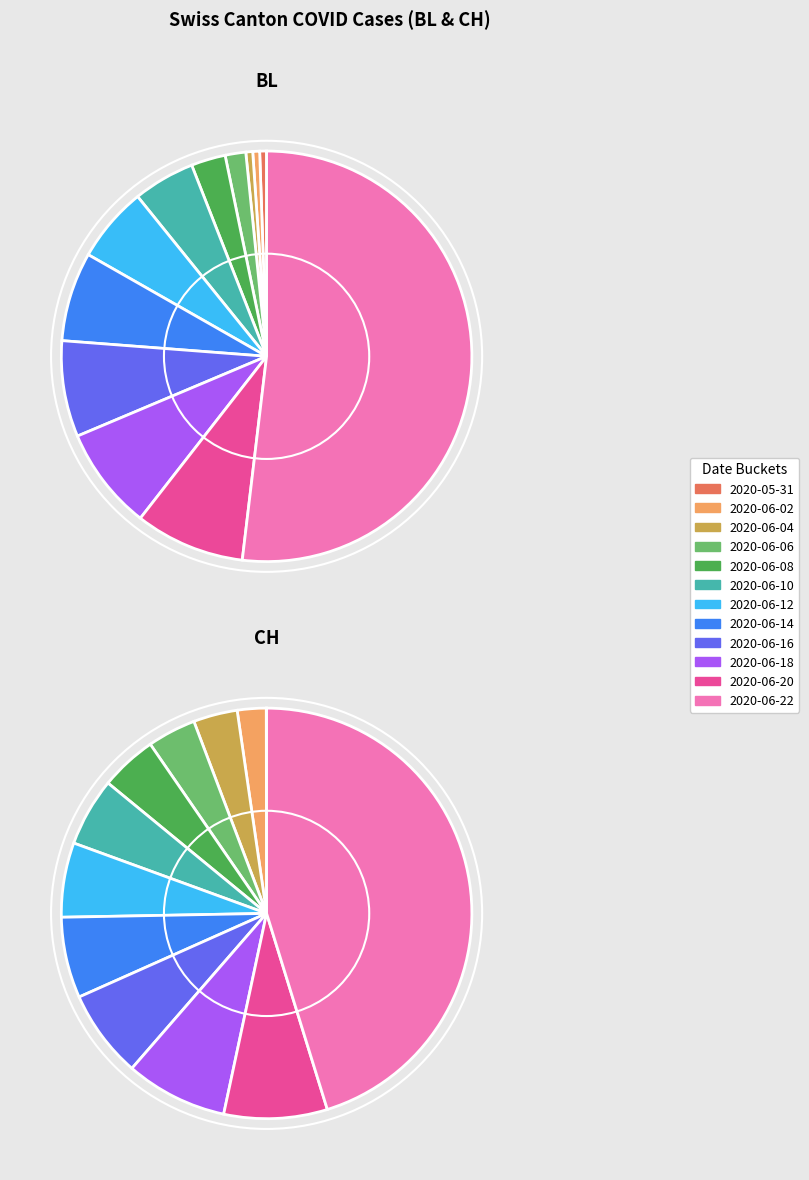

Combined, do 2020-06-27 and 2020-05-31 account for over 50%?

No